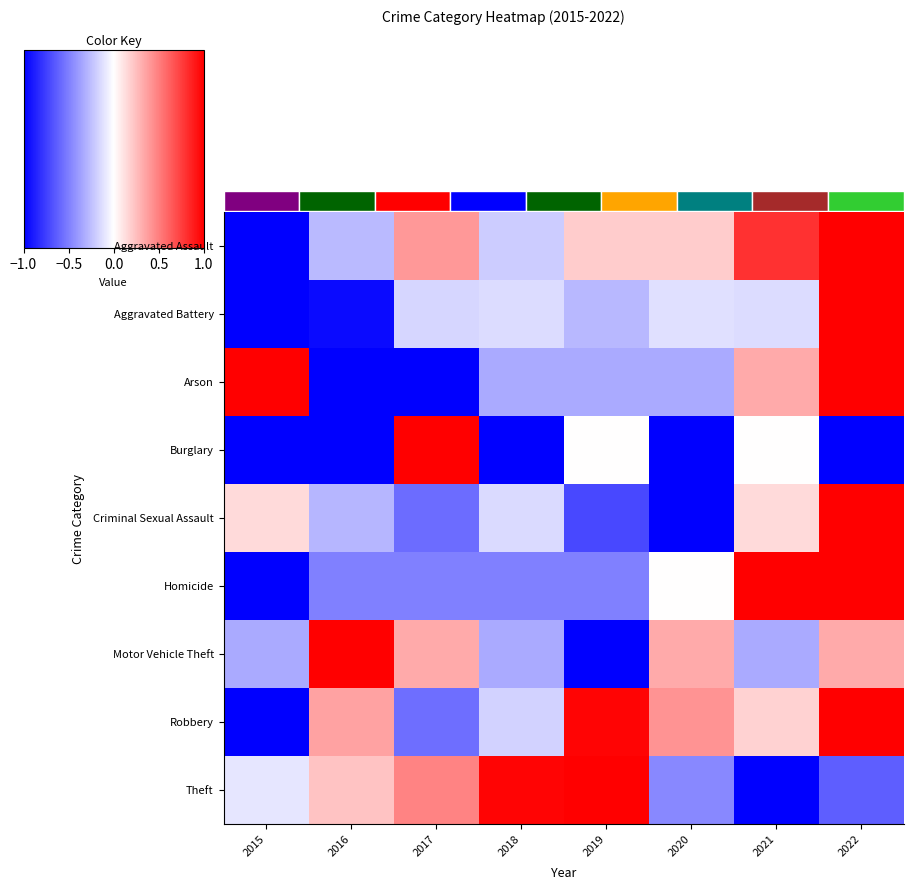

What is the total value across all series at 2018?

-1.9